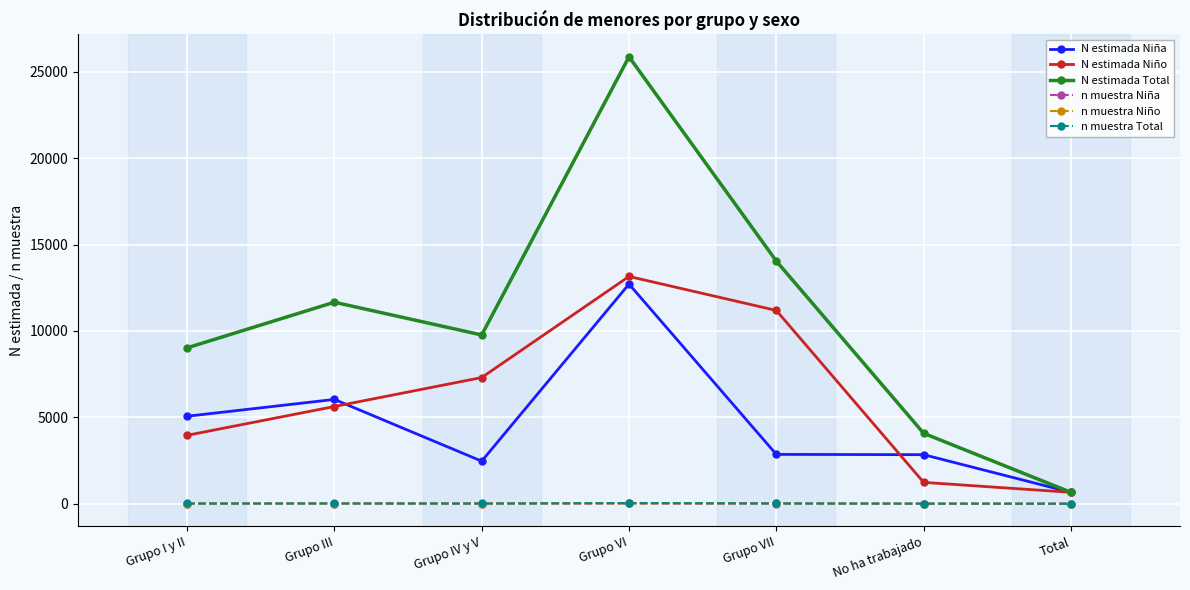

How many lines are shown in the chart?

6